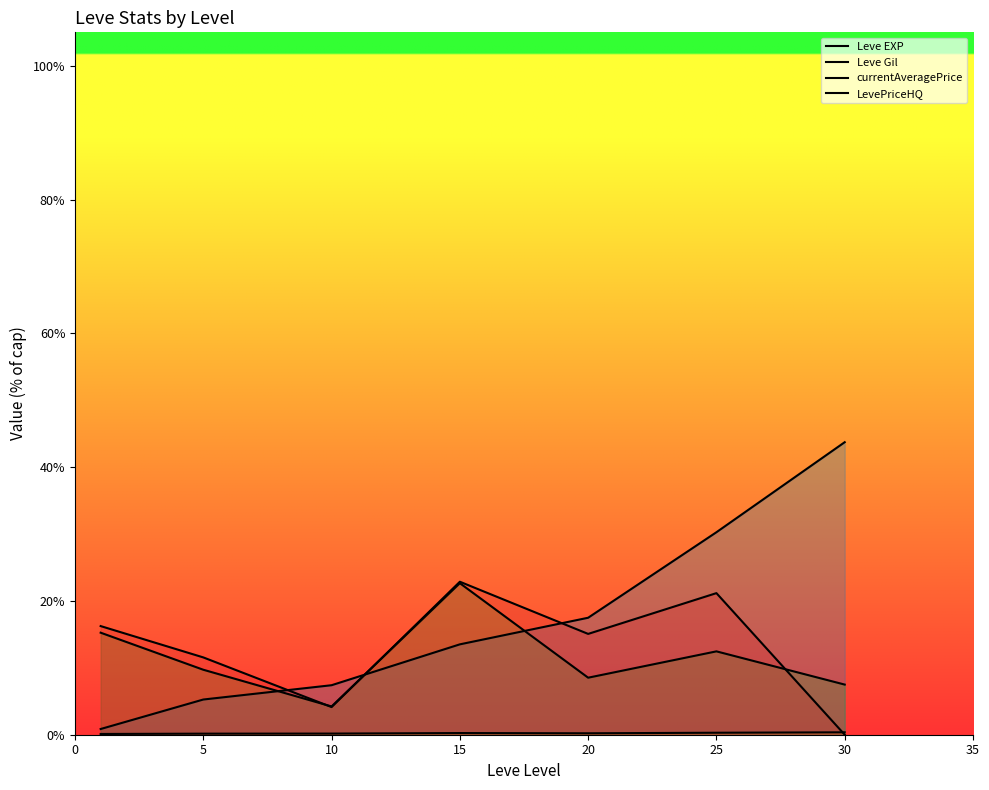

How many categories are shown in the chart?

7